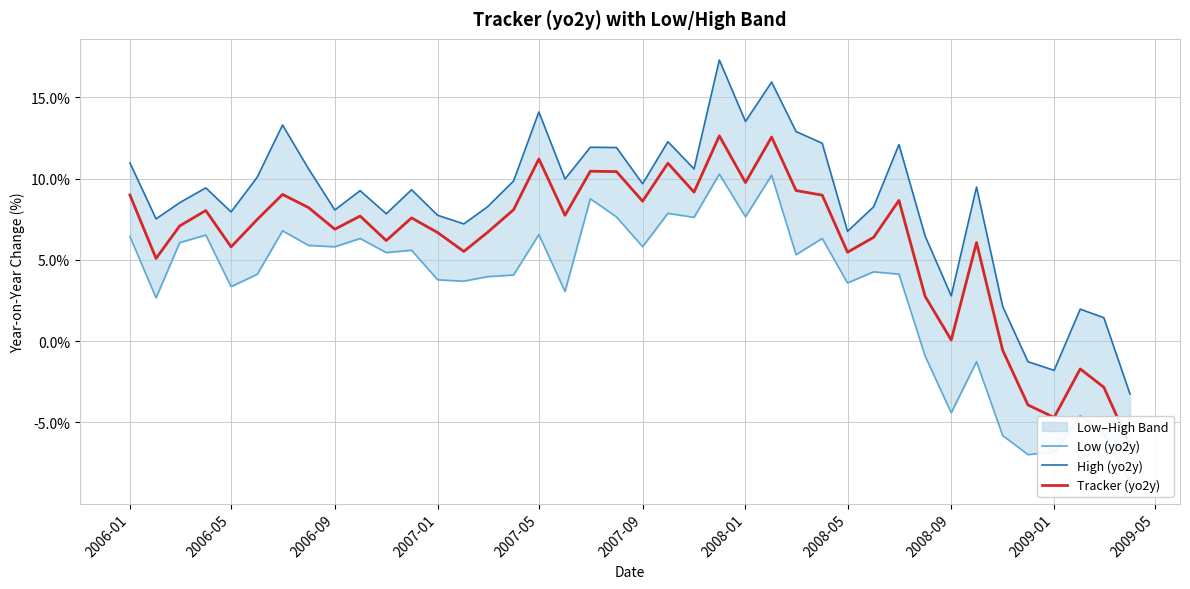

How many negative values does the High (yo2y) series have?

3